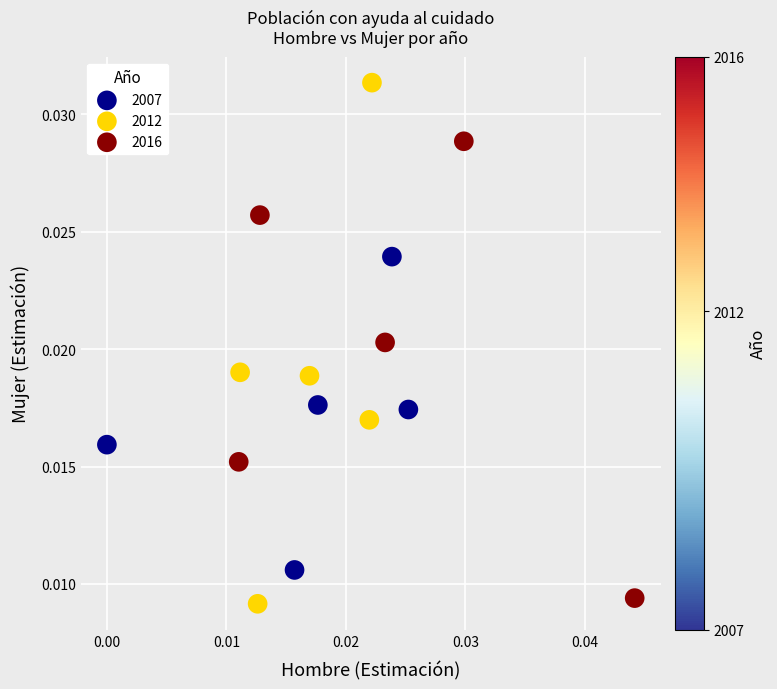

Which series has the largest Y range (max minus min)?

2012